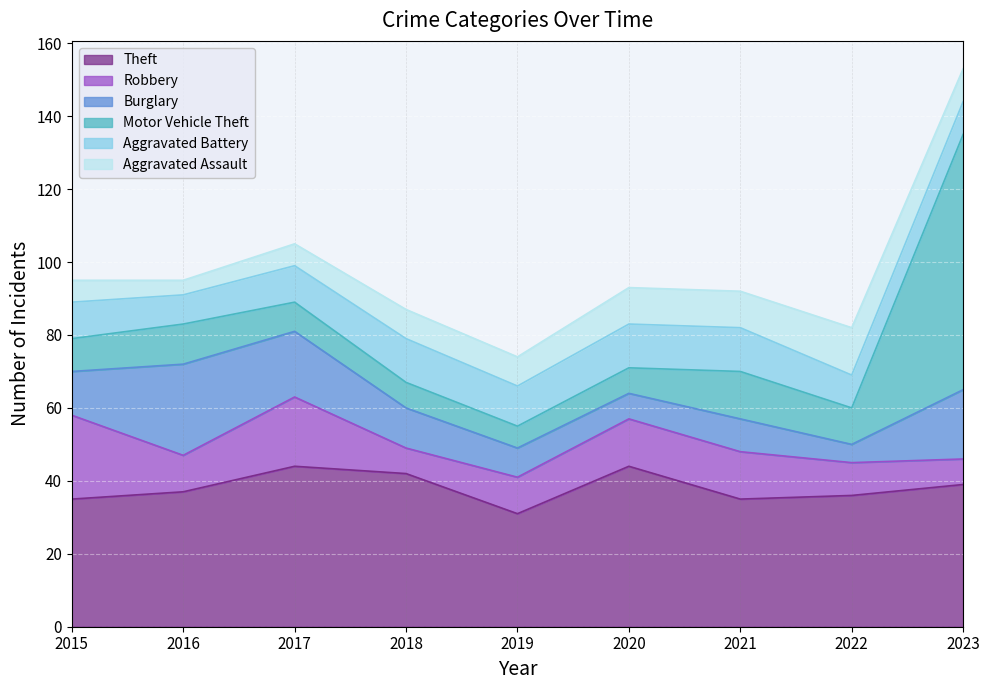

How many lines are shown in the chart?

6